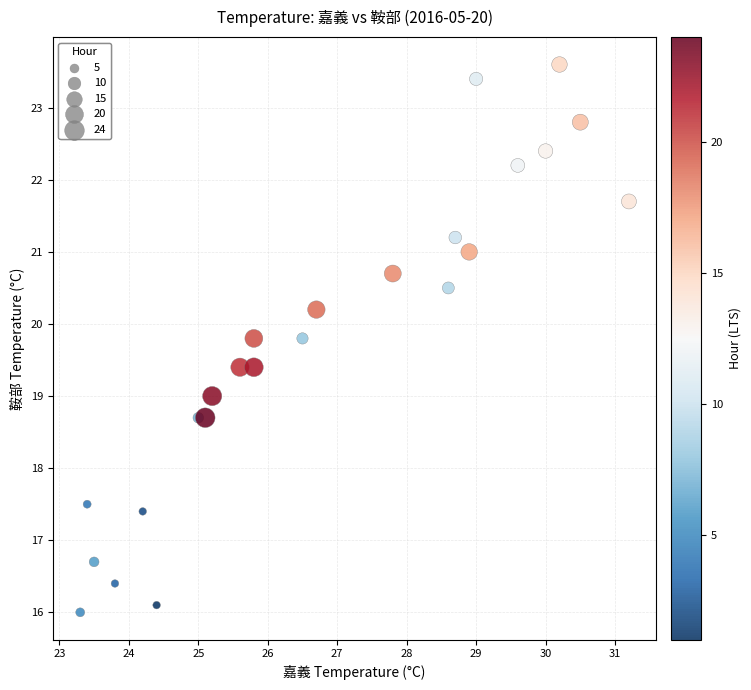

What is the range of X values (max minus min)?

7.9